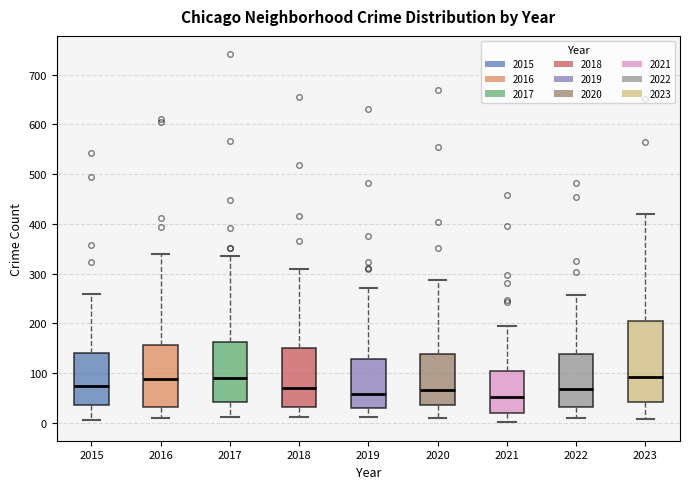

Where does the lower whisker of the box at x = 2020 end on the y-axis? The values are not printed on the chart, so give them approximately, as read against the axis.

10